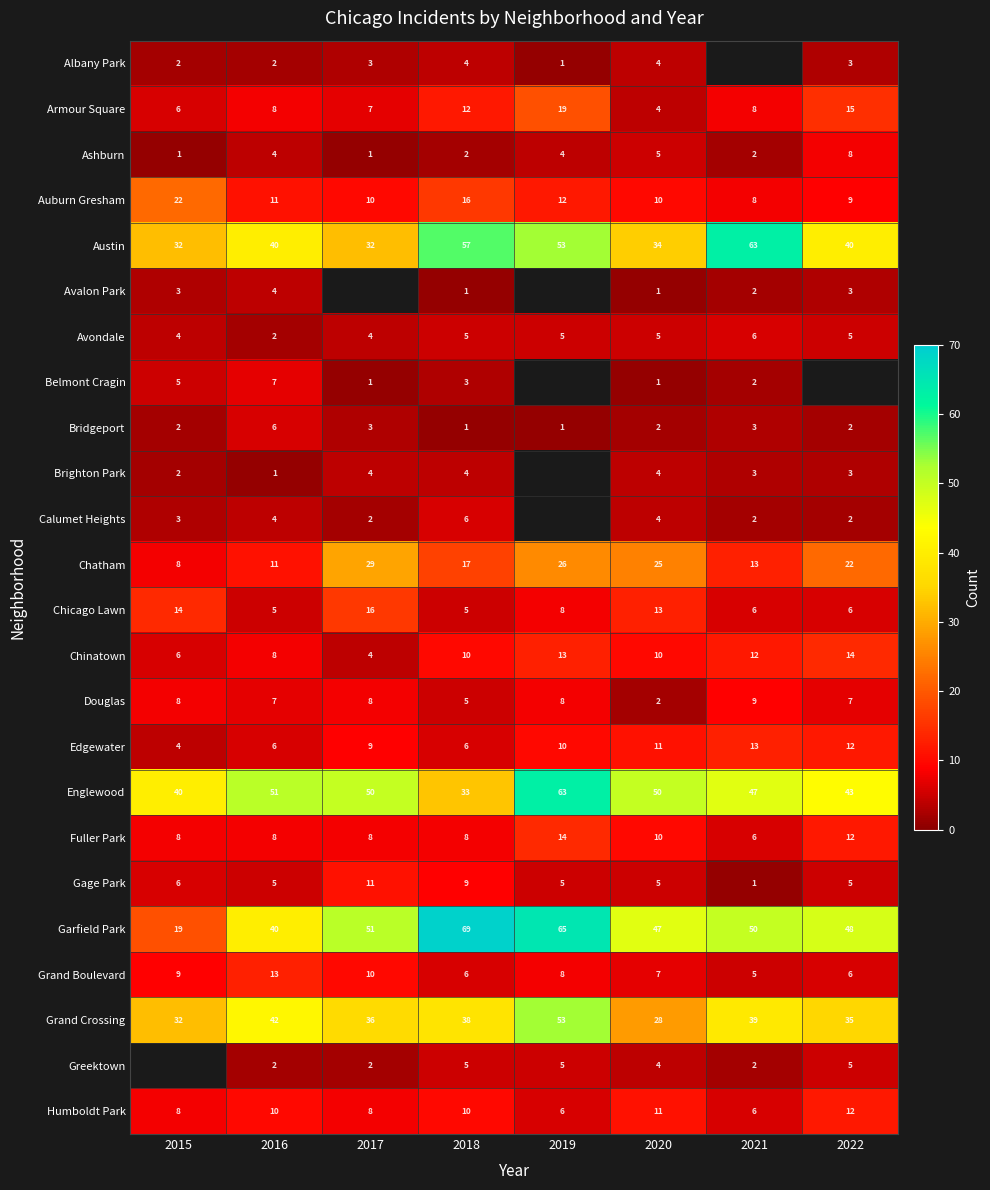

At which label is Armour Square closest to 11?

2018